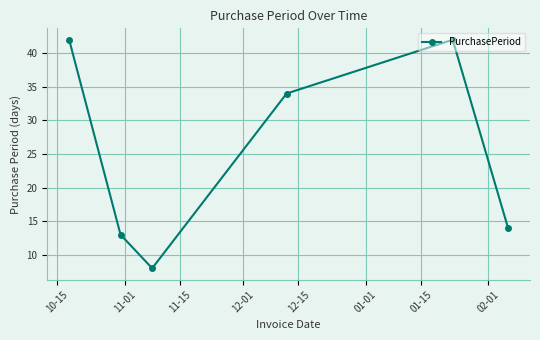

How many lines are shown in the chart?

1